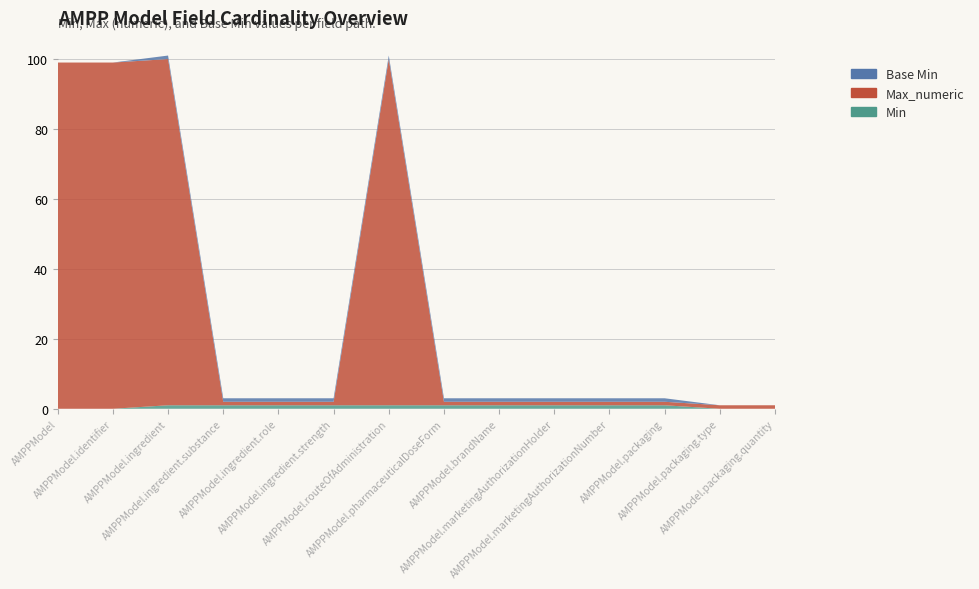

Reading left to right, extract all data points from this chart.

Min: 0	0	1	1	1	1	1	1	1	1	1	1	0	0
Max_numeric: 99	99	99	1	1	1	99	1	1	1	1	1	1	1
Base Min: 0	0	1	1	1	1	1	1	1	1	1	1	0	0